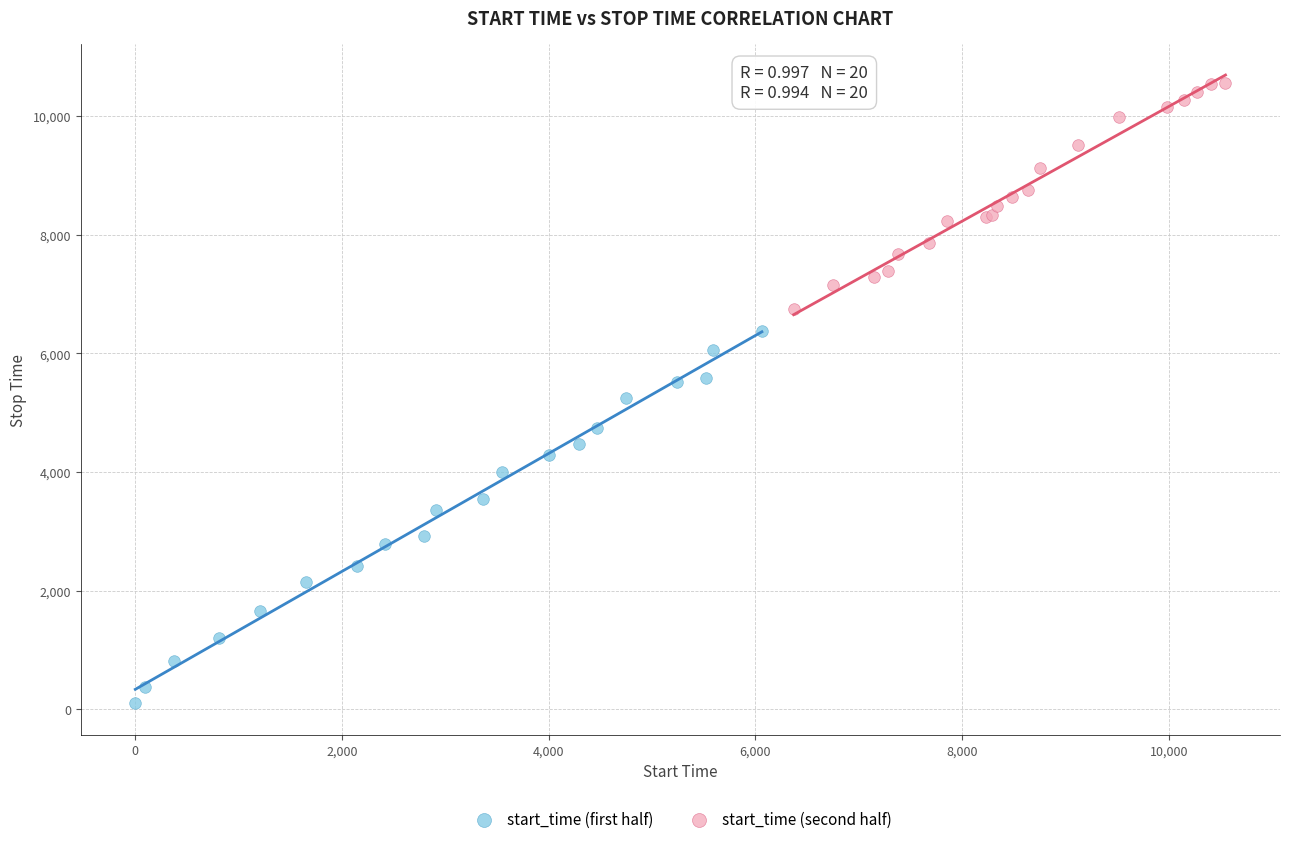

Which series reaches the minimum Y coordinate?

start_time (first half)